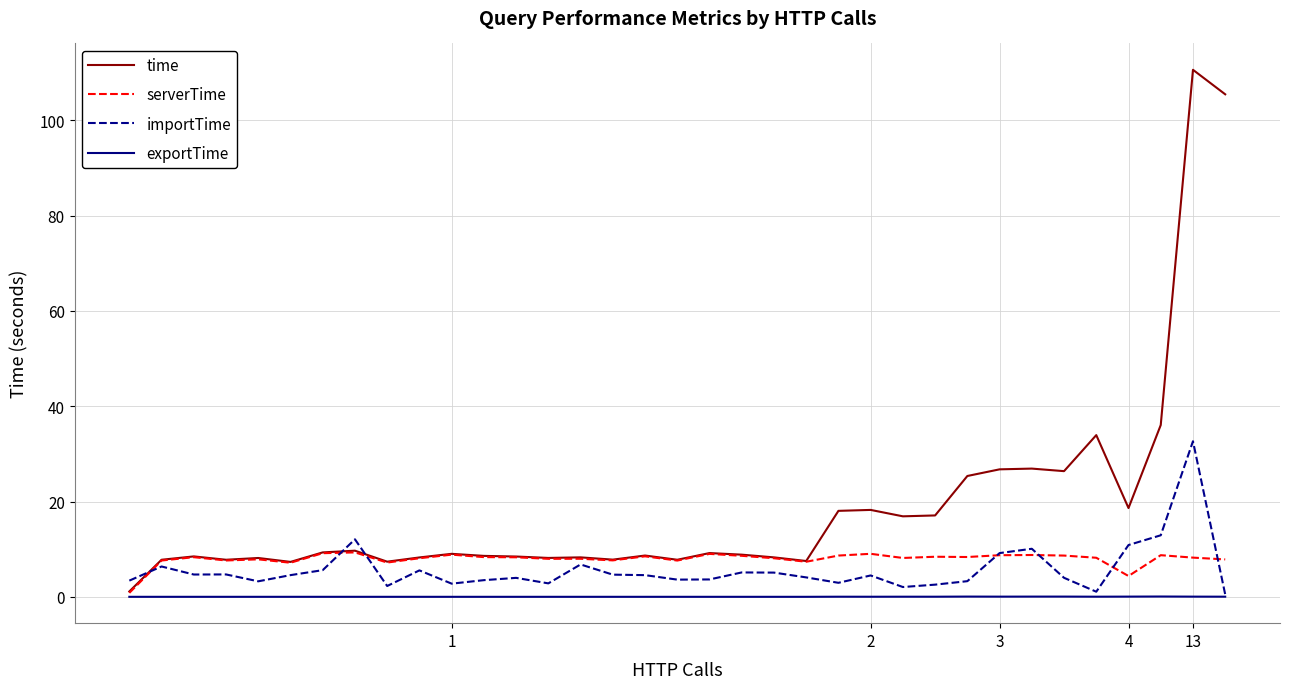

At how many categories does at least one series exceed 70?

2